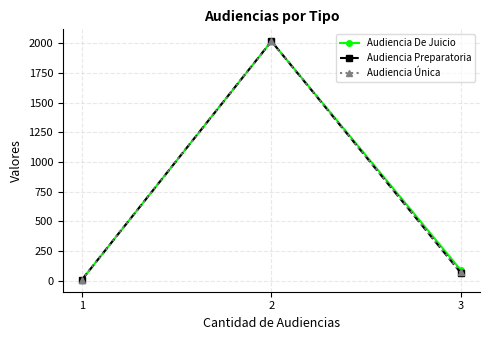

What is the total value across all series at 3?

221